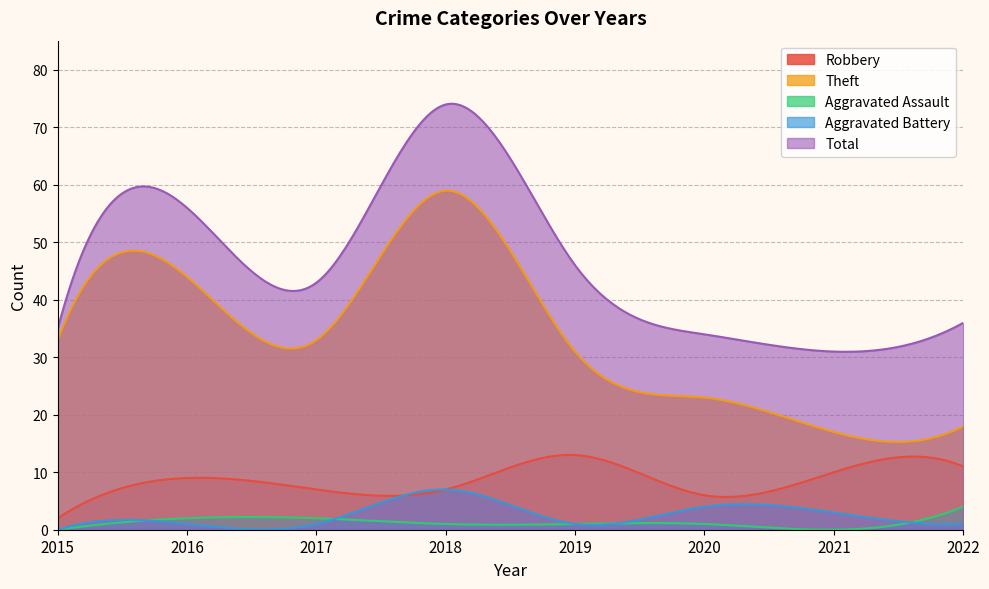

At which category is the sum across all series the highest?

2018